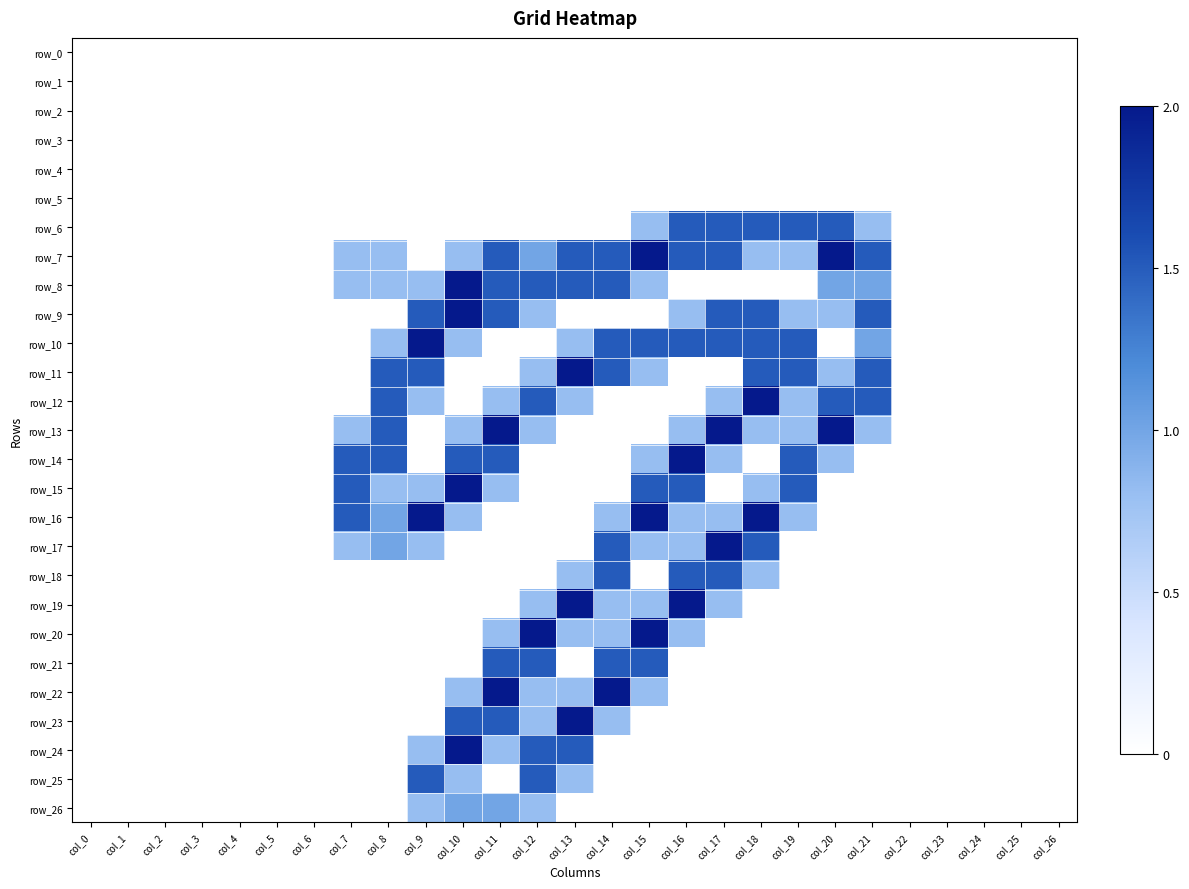

The row_13 series shows 0.8 at col_7. True or false?

True